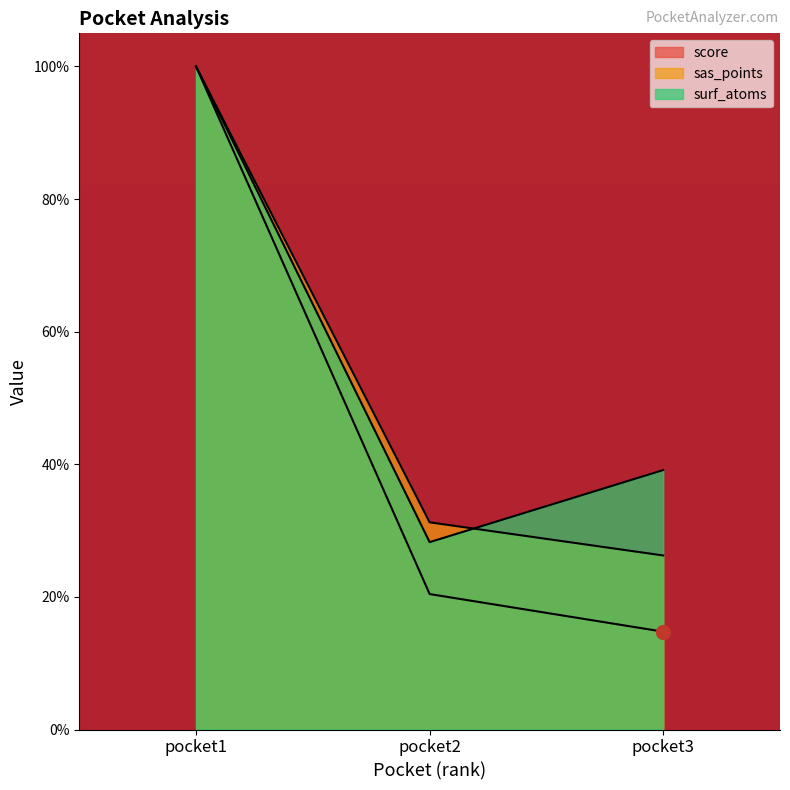

Which series has the largest total across all categories?

surf_atoms